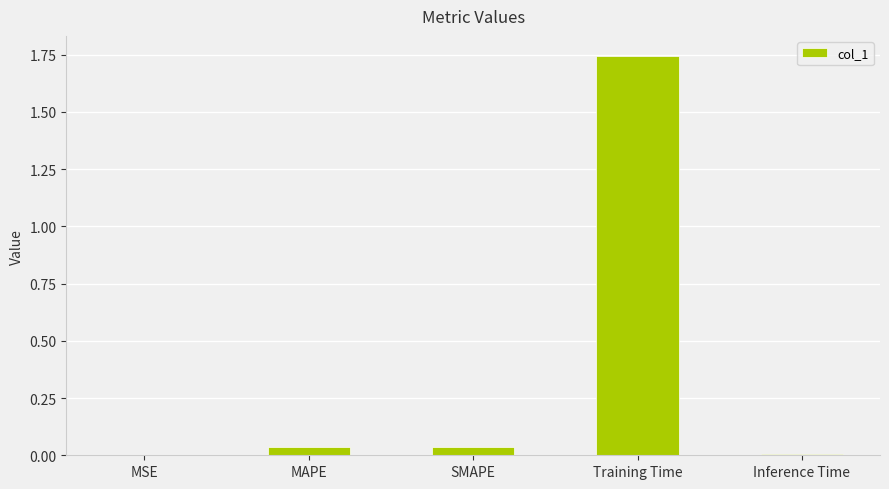

Is it true that the value at MAPE is 0.0?

True